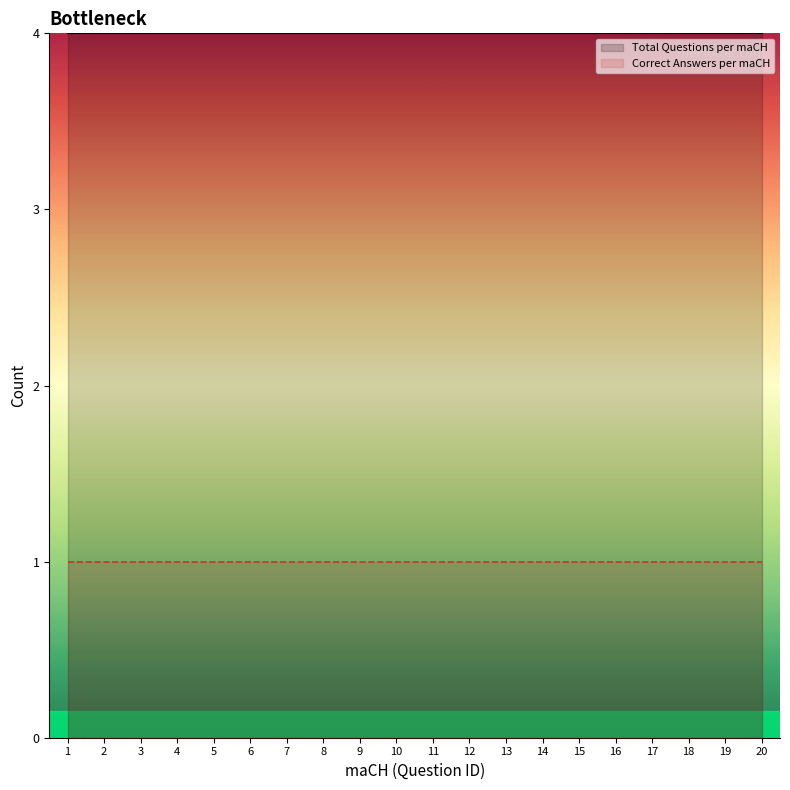

Reading right to left, list all the values displayed in this chart.

Total Questions per maCH: 20=4	19=4	18=4	17=4	16=4	15=4	14=4	13=4	12=4	11=4	10=4	9=4	8=4	7=4	6=4	5=4	4=4	3=4	2=4	1=4
Correct Answers per maCH: 20=1	19=1	18=1	17=1	16=1	15=1	14=1	13=1	12=1	11=1	10=1	9=1	8=1	7=1	6=1	5=1	4=1	3=1	2=1	1=1